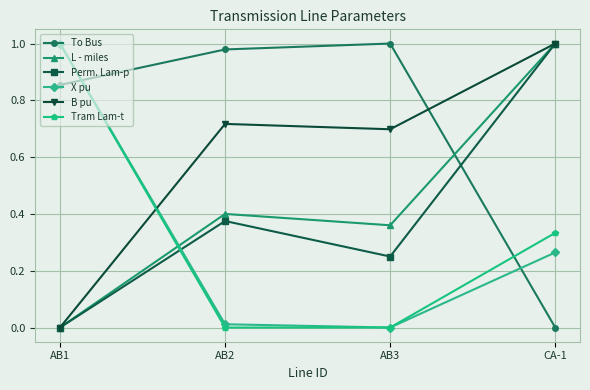

How many values in the L - miles series exceed 0?

3